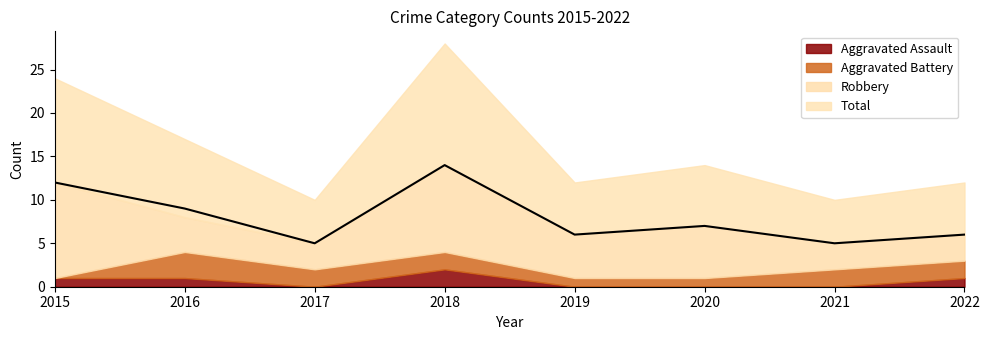

At how many categories does at least one series exceed 1?

8